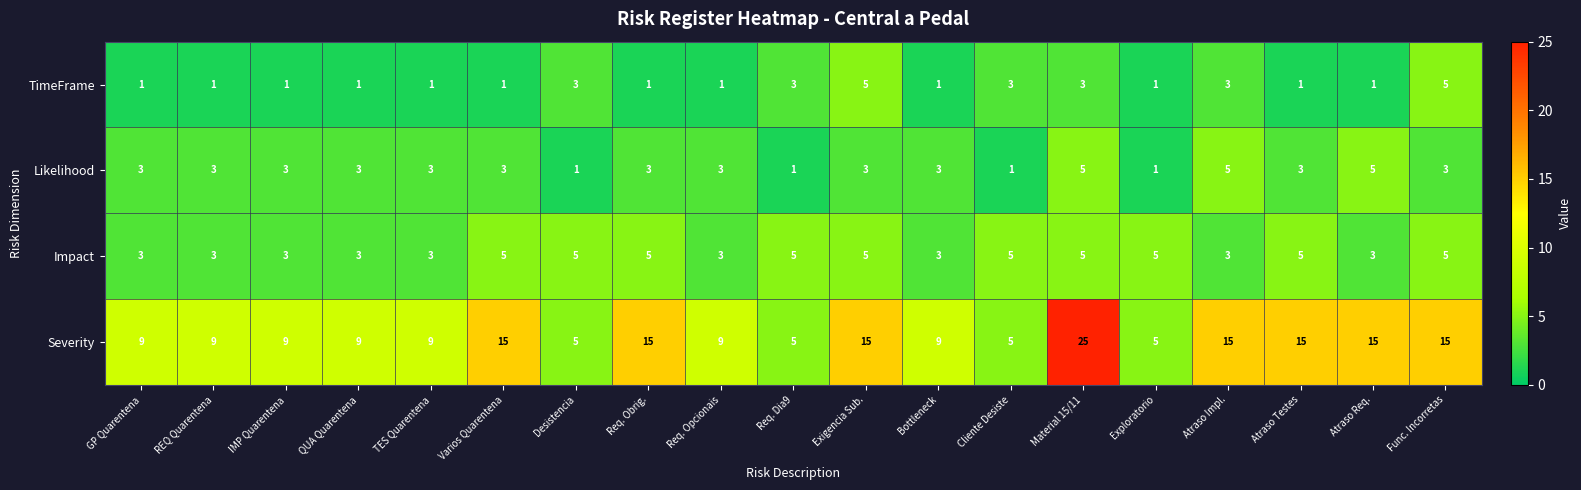

Count the Severity values in the range 9 to 15.

14